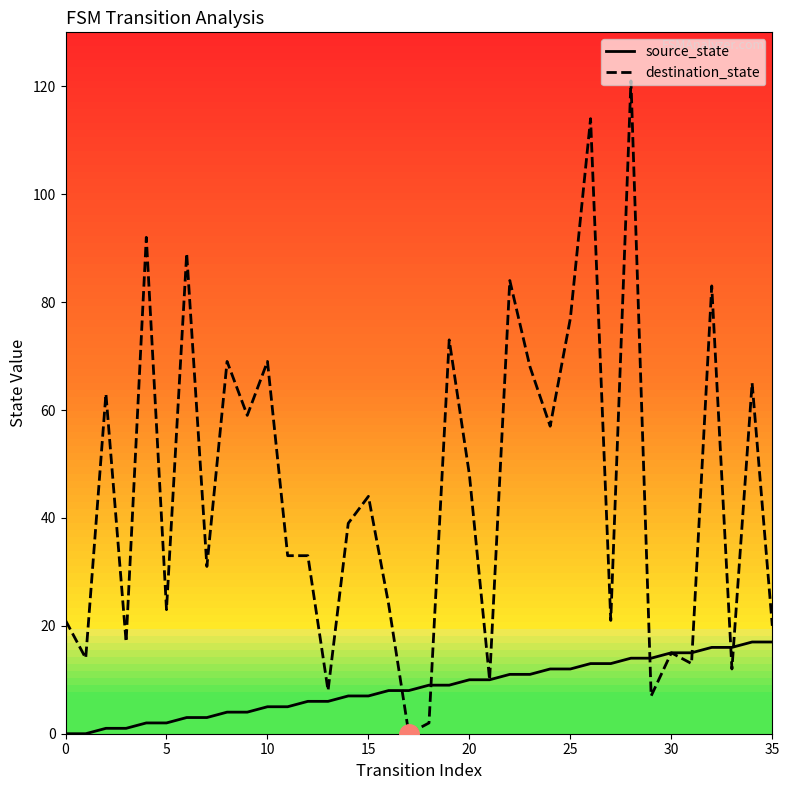

True or false: source_state and destination_state intersect in this chart.

True